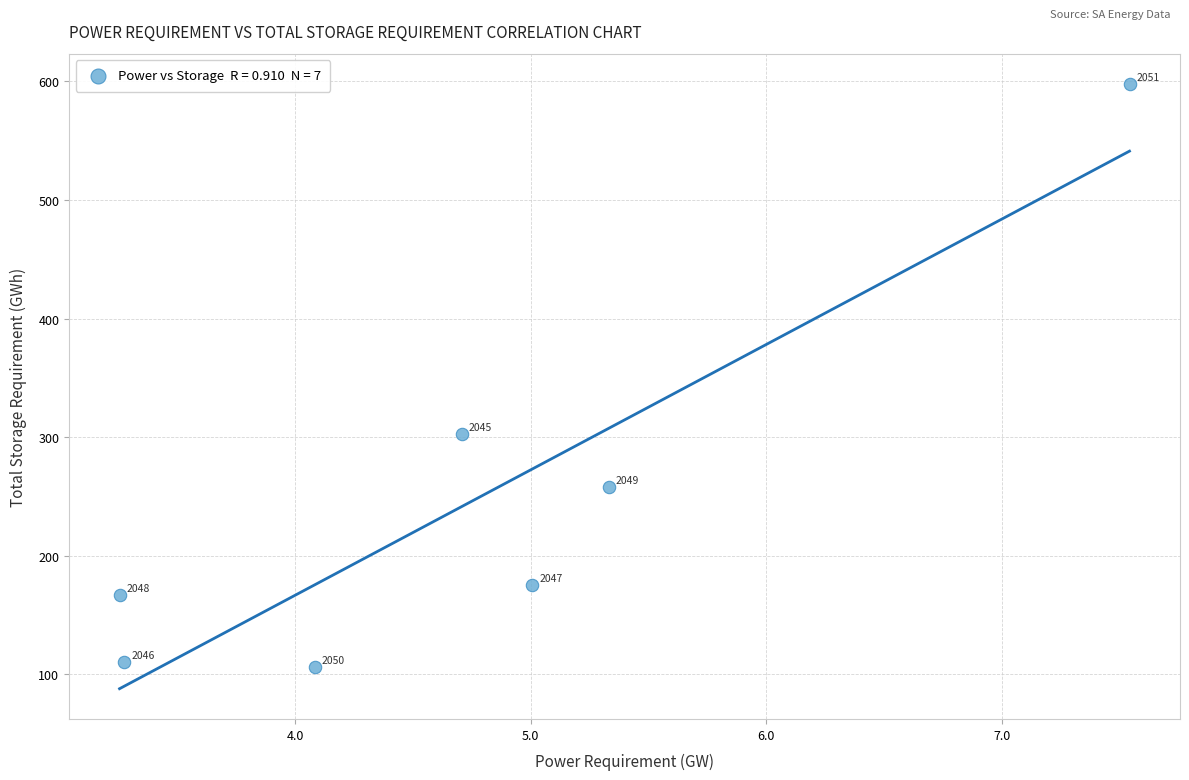

What Y value in the scatter plot is closest to 351?

302.3